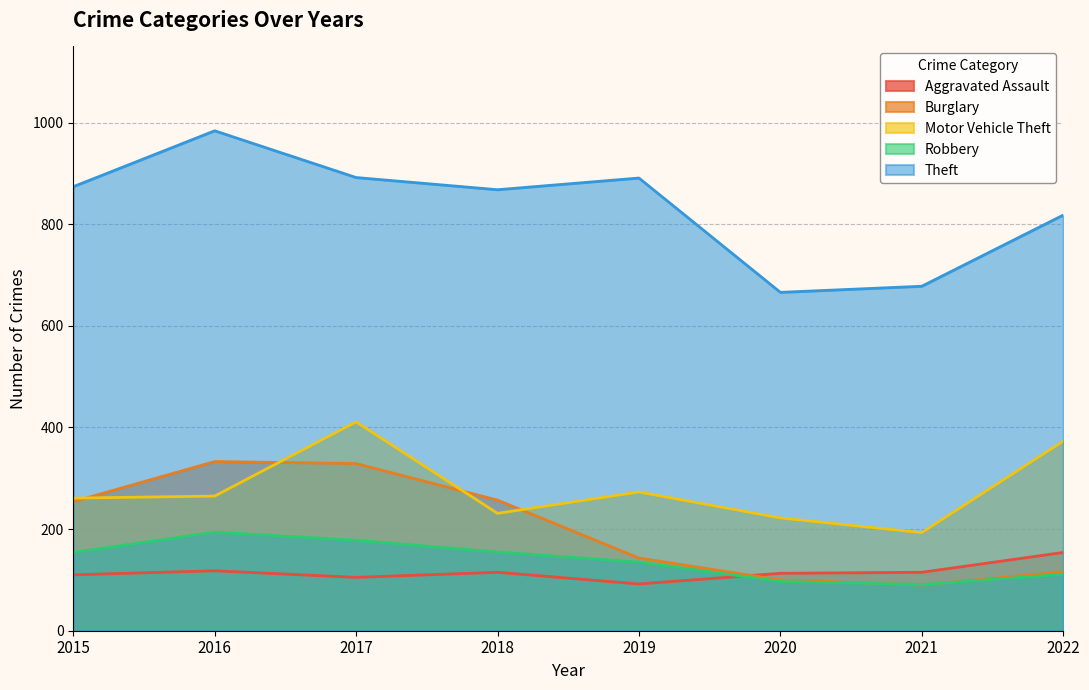

What is the minimum value for Motor Vehicle Theft?

193